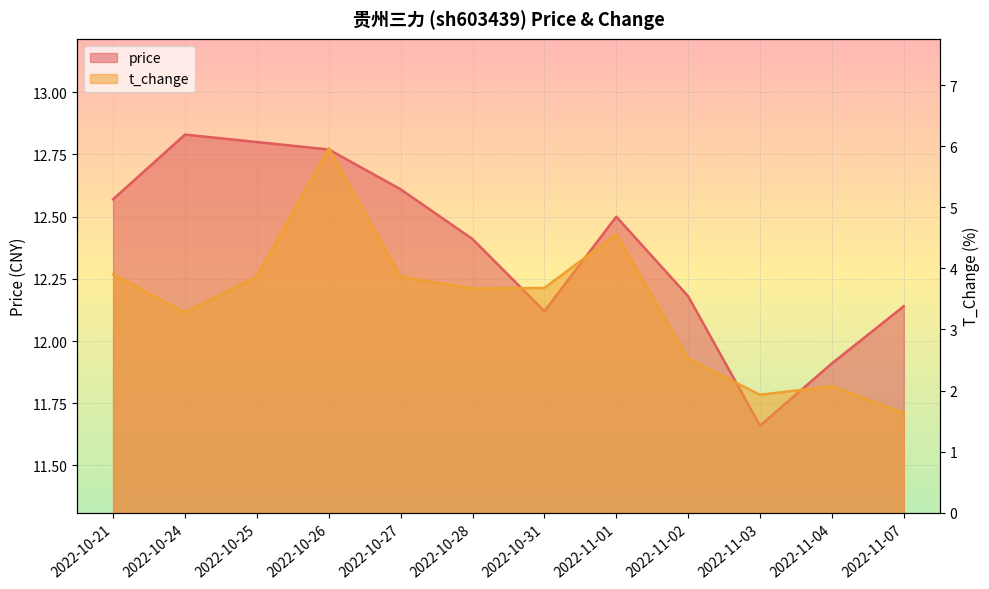

True or false: t_change and price intersect in this chart.

False